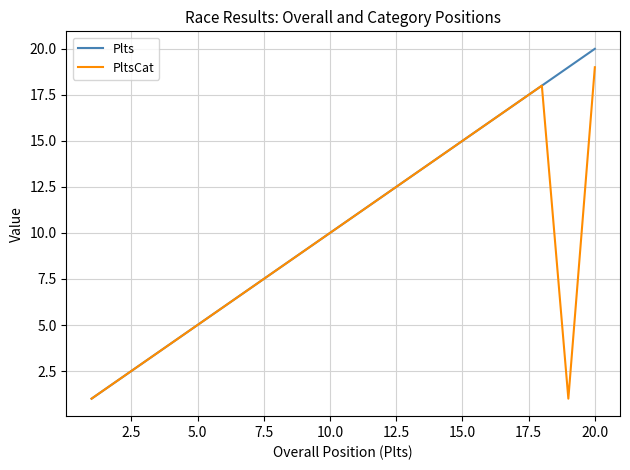

List the series in order of their overall mean, lowest first.

PltsCat, Plts